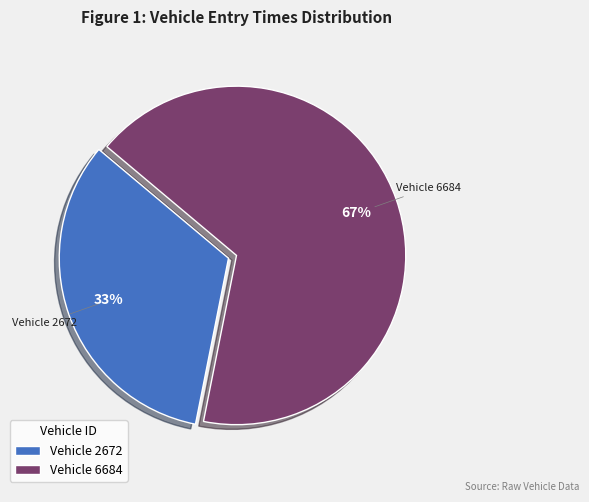

Between Vehicle 6684 and Vehicle 2672, which is larger?

Vehicle 6684